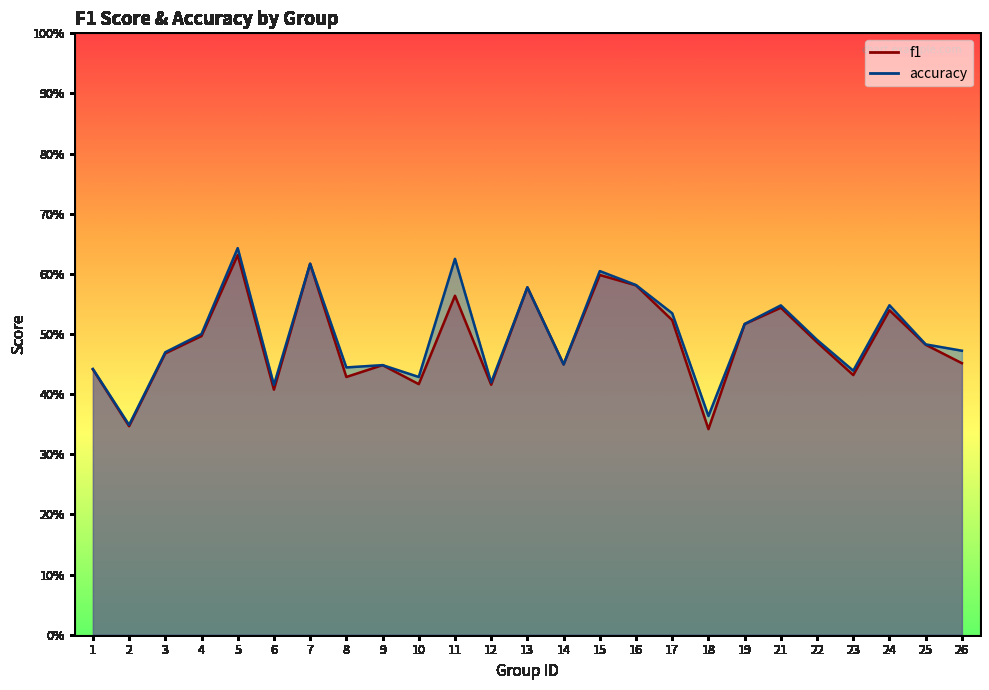

What is the difference between the maximum and second lowest values in the f1 series?

0.3